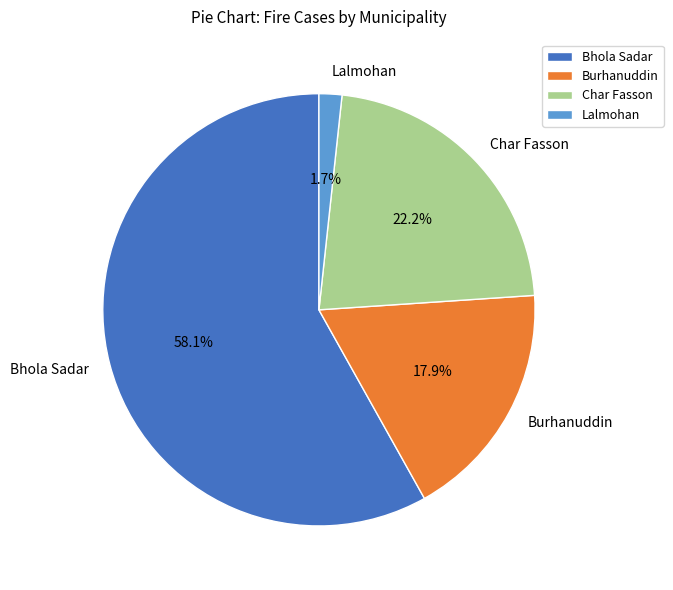

Is it true that Bhola Sadar is 58% of the pie?

True